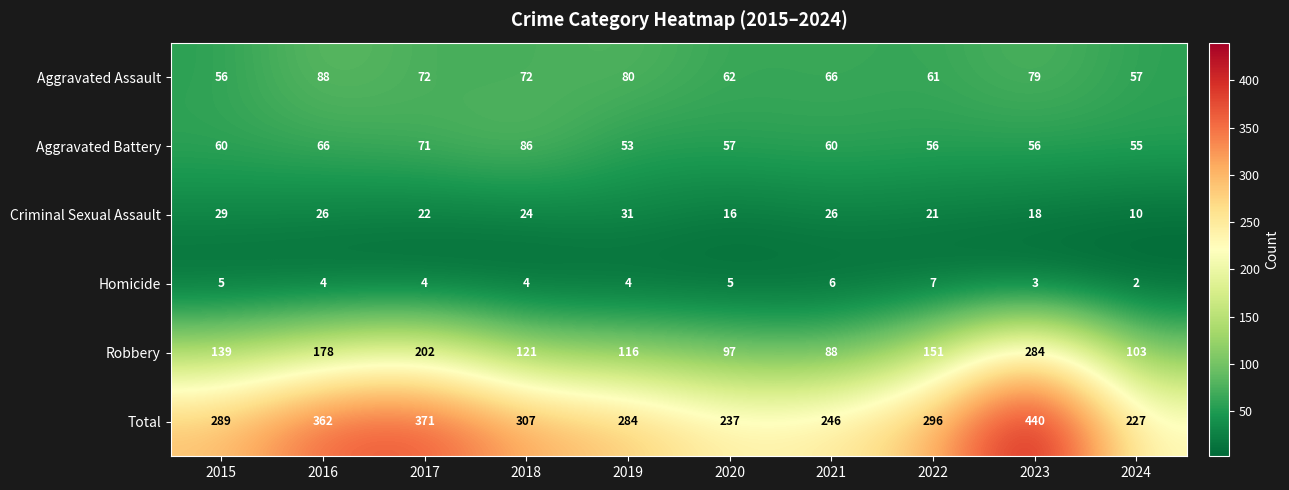

List the series in order of their peak value, highest first.

Total, Robbery, Aggravated Assault, Aggravated Battery, Criminal Sexual Assault, Homicide